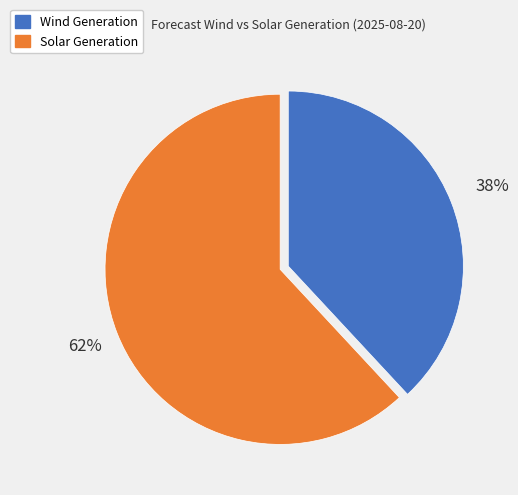

Combined, do Solar Generation and Wind Generation account for over 50%?

Yes